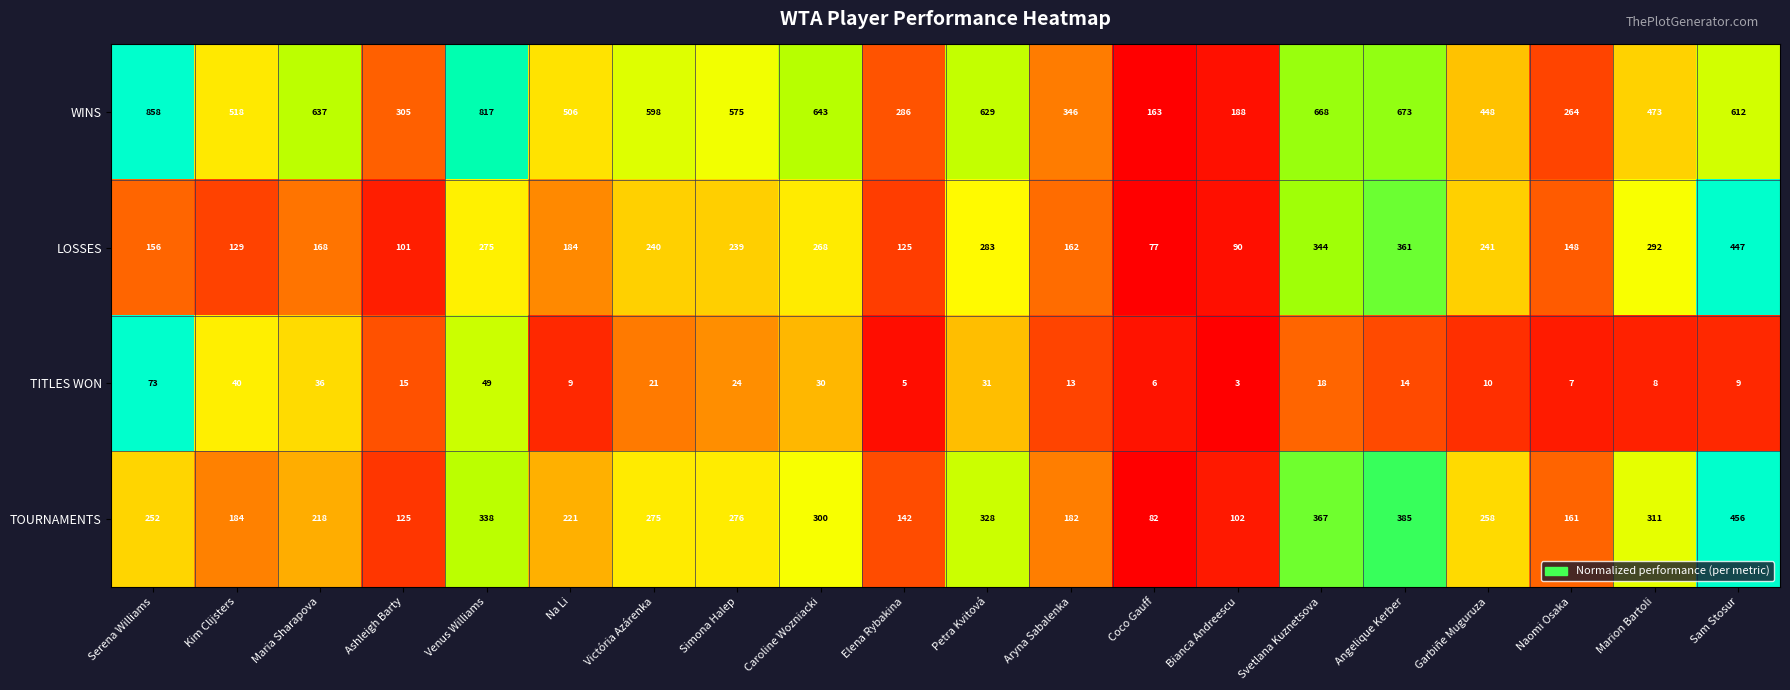

Which label corresponds to the largest value in the chart?

Serena Williams